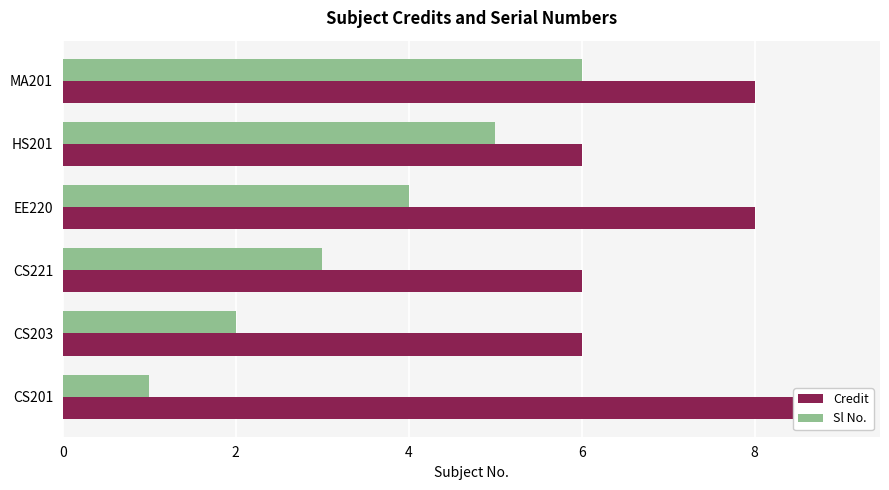

Which series has the largest total across all categories?

Credit